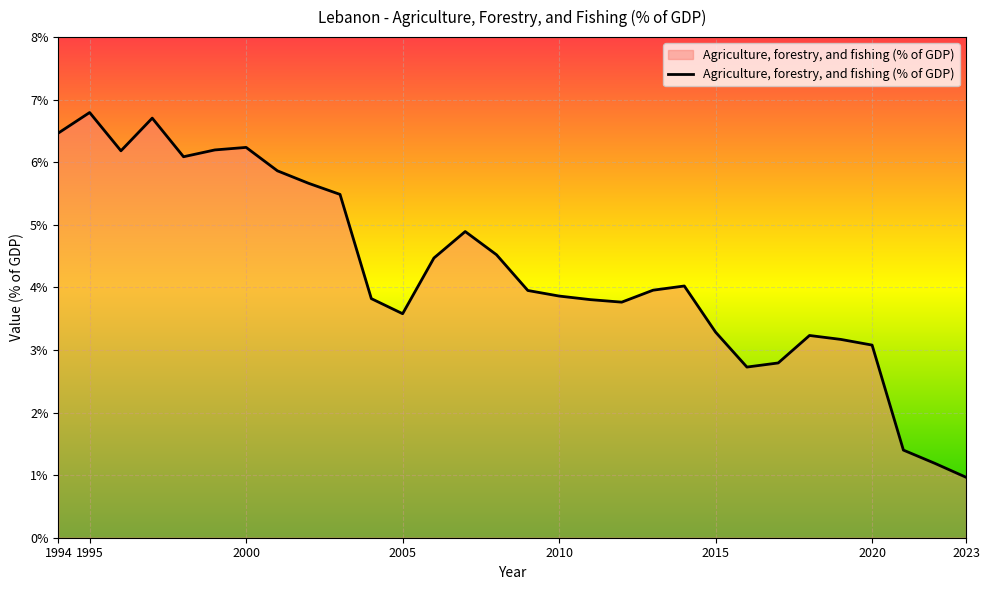

What is the maximum value shown in the chart?

6.8